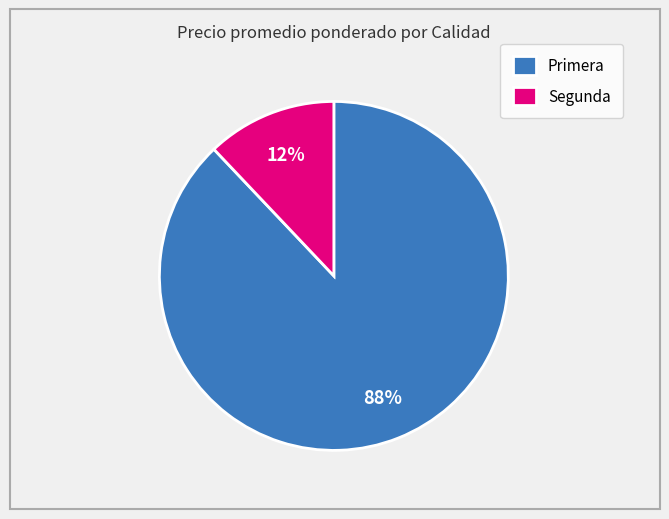

To the nearest percent, what is the average slice percentage?

50%